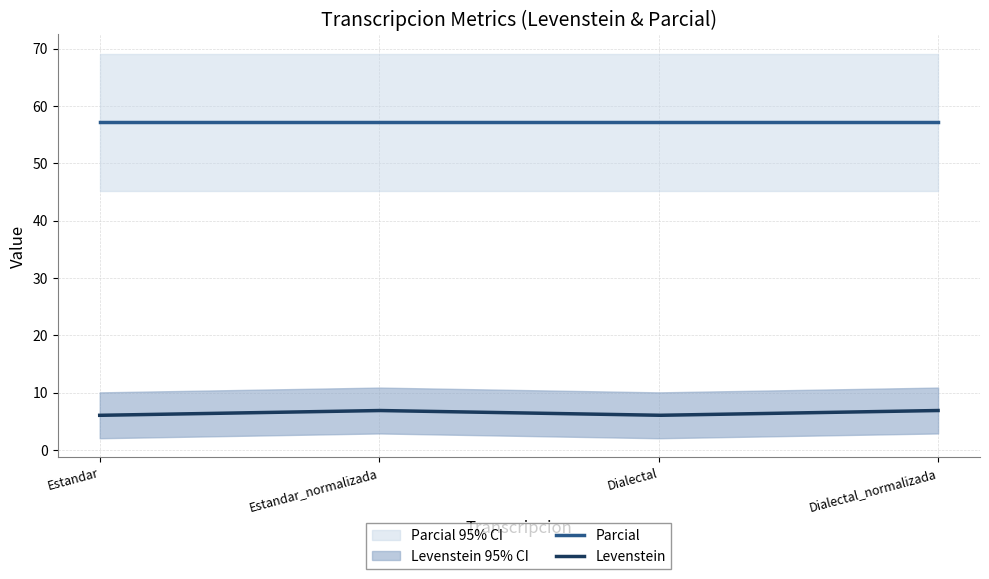

Rank the series by their maximum value, from lowest to highest.

Levenstein, Parcial